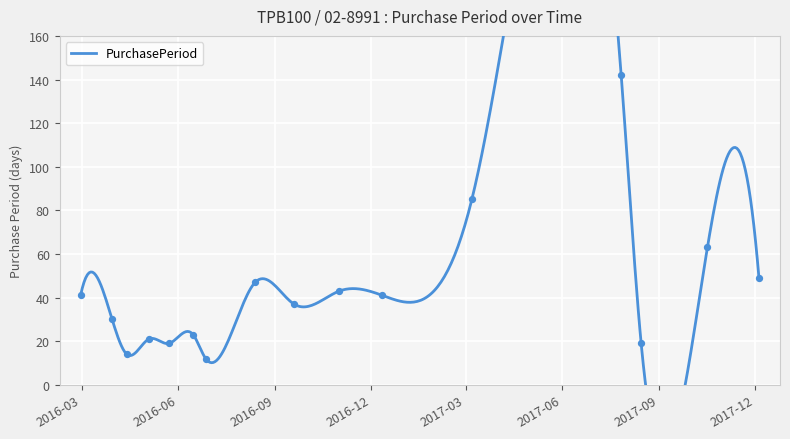

What is the change in value from 2016-06-15 to 2017-03-07?

+62